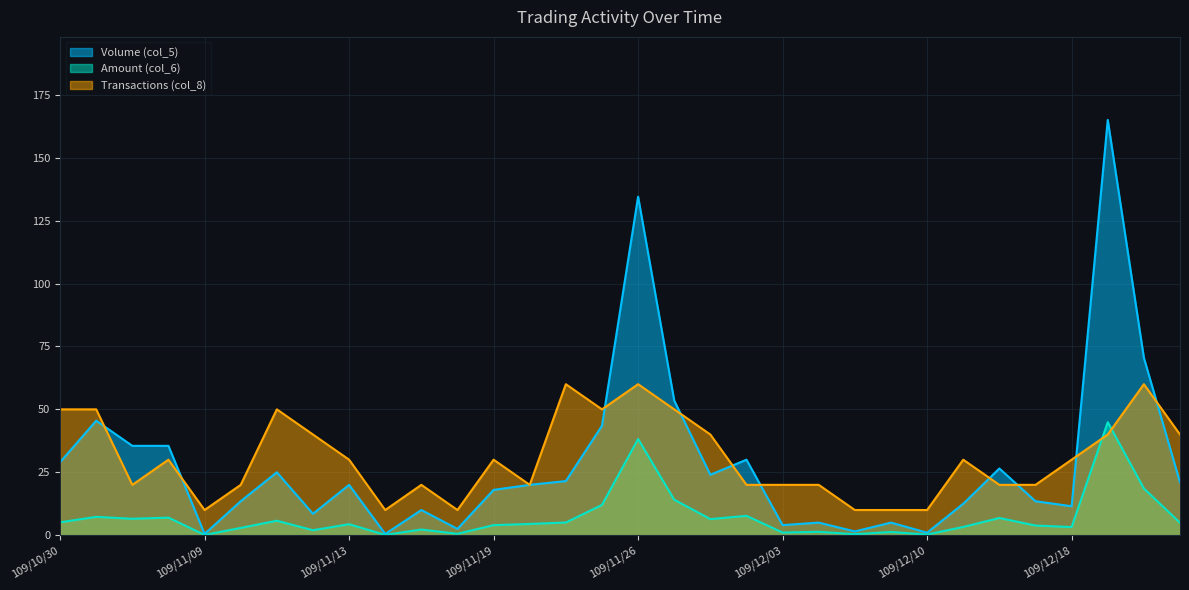

At which label does Amount (col_6) reach its peak?

109/12/21